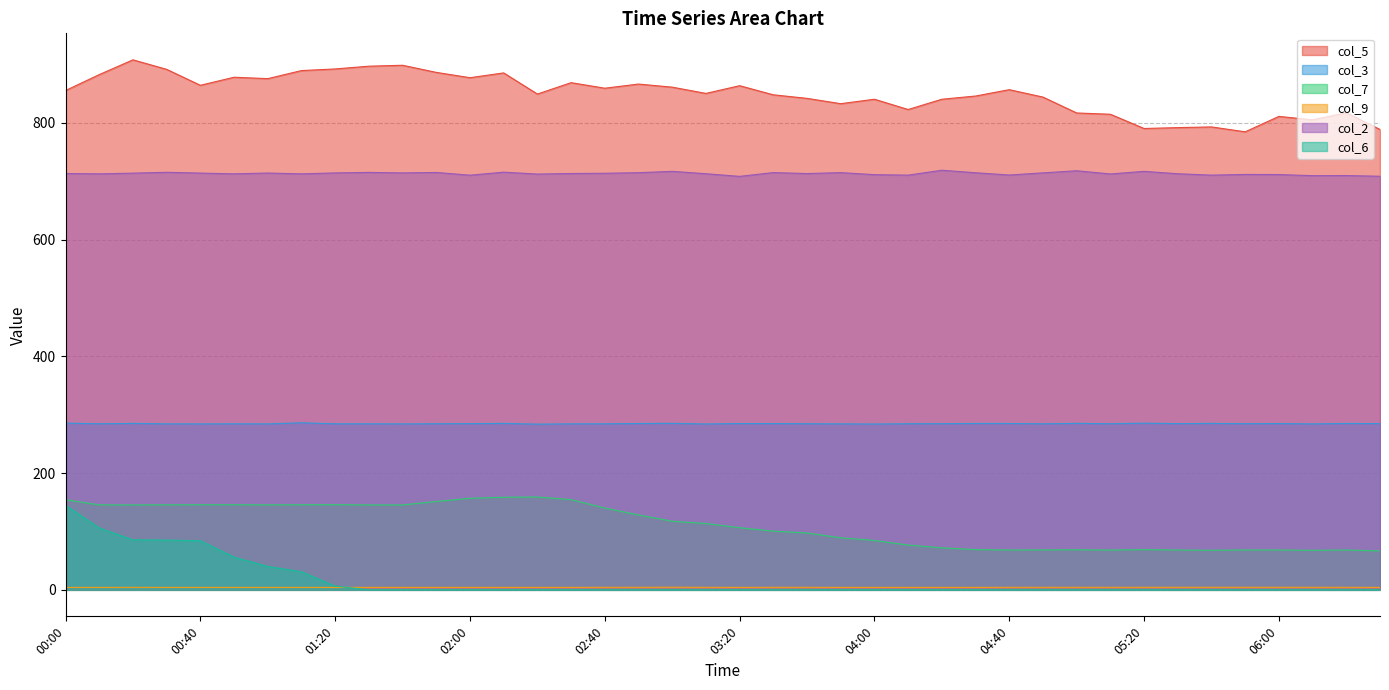

What is the minimum value for col_2?

708.2